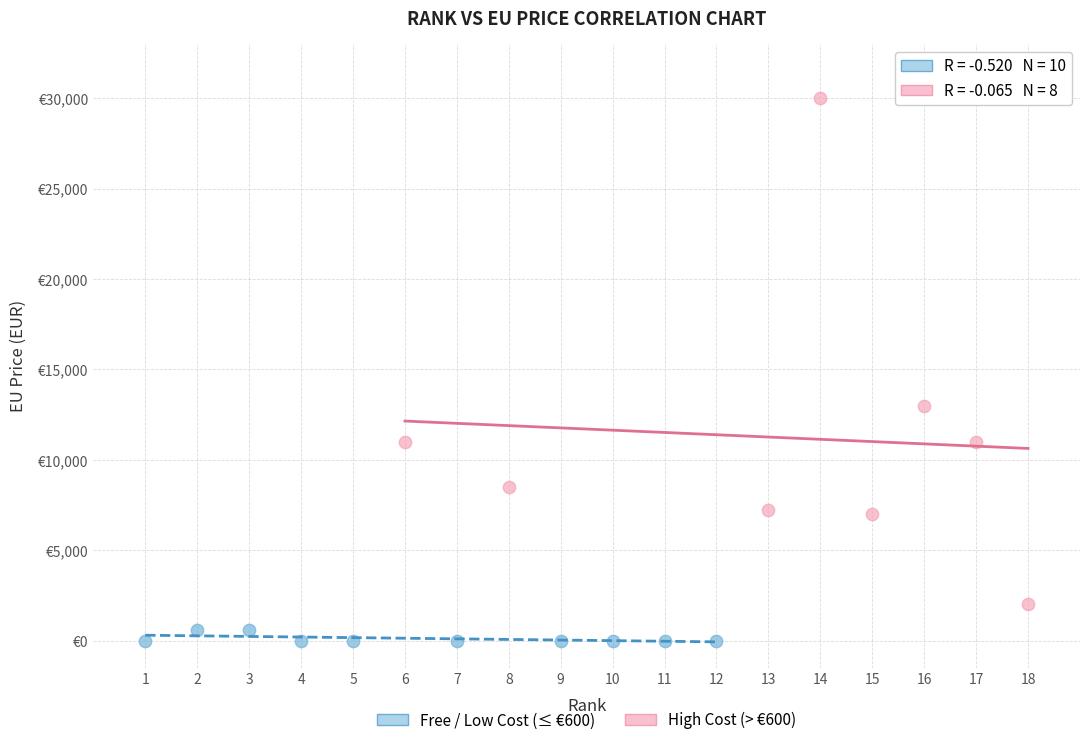

What are all the series names shown in the legend?

Free / Low Cost (≤ €600), High Cost (> €600)